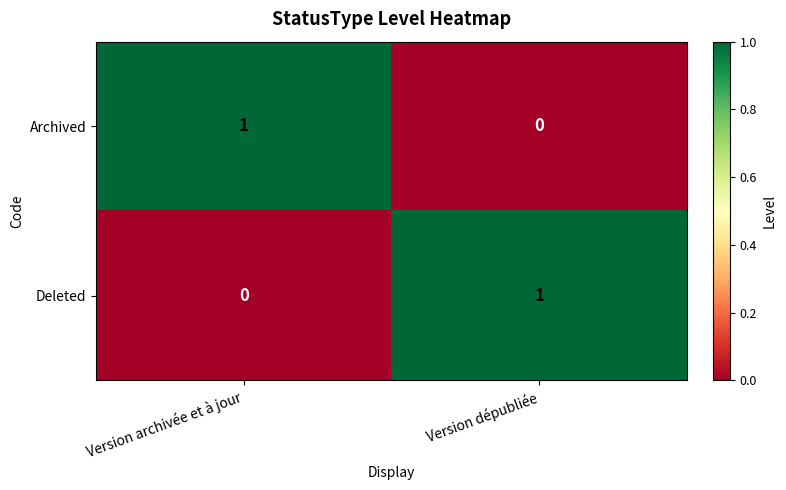

Is it true that Archived equals 0 at Version dépubliée?

True